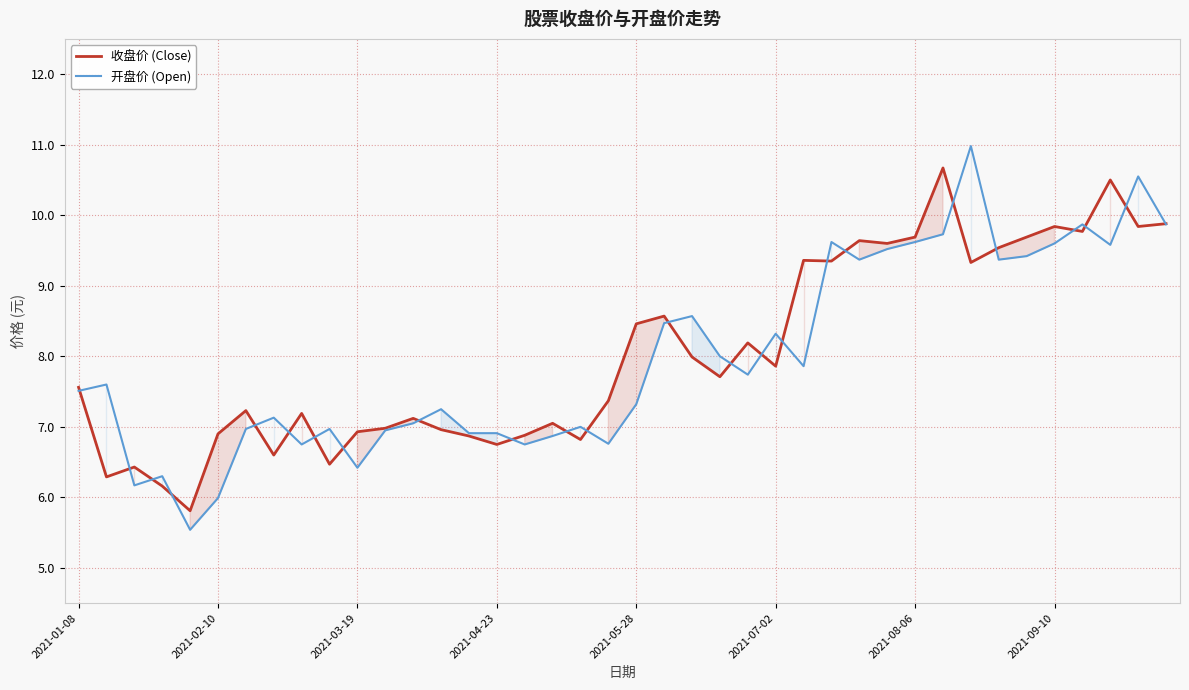

The value of 收盘价 (Close) at 19 is 7.4. True or false?

True